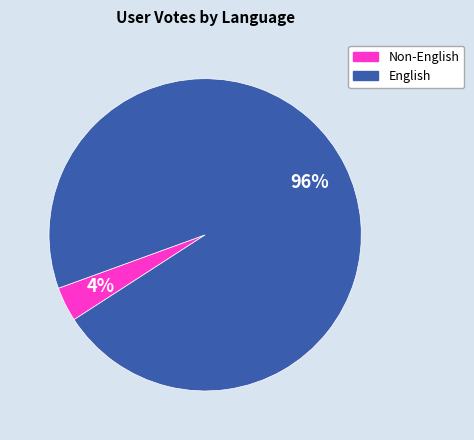

To the nearest percent, what percentage of the pie is English?

96%